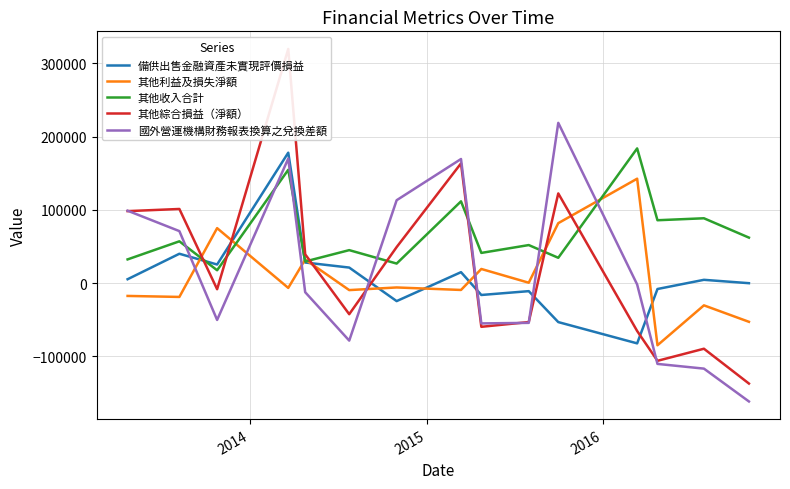

What is the minimum value for 其他收入合計?

17659